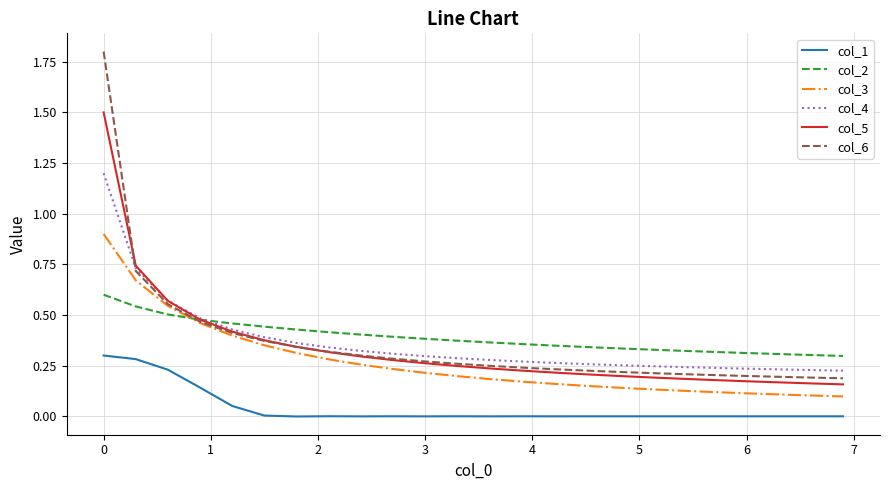

True or false: col_1 and col_5 cross at least once.

False